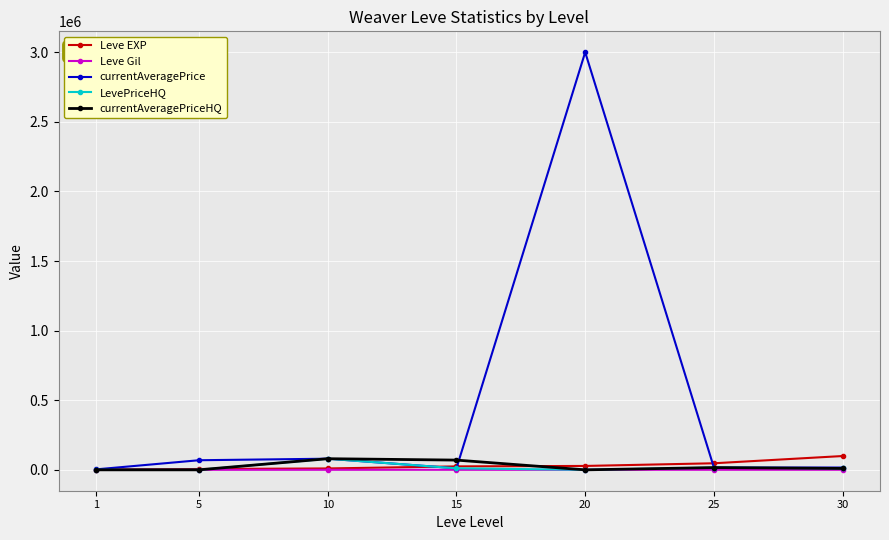

Which series has the widest spread of values?

currentAveragePrice